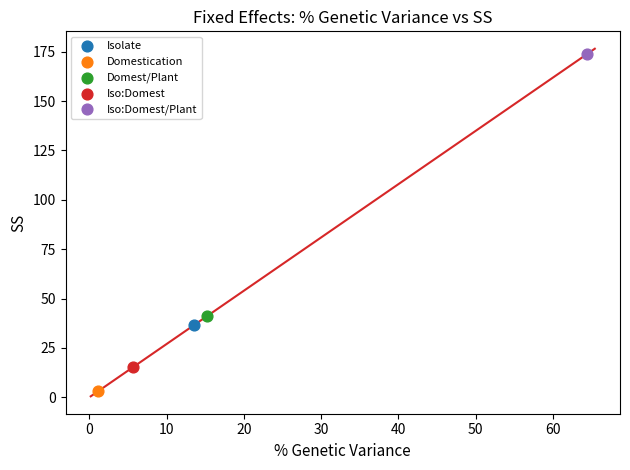

What are all the series names shown in the legend?

Isolate, Domestication, Domest/Plant, Iso:Domest, Iso:Domest/Plant